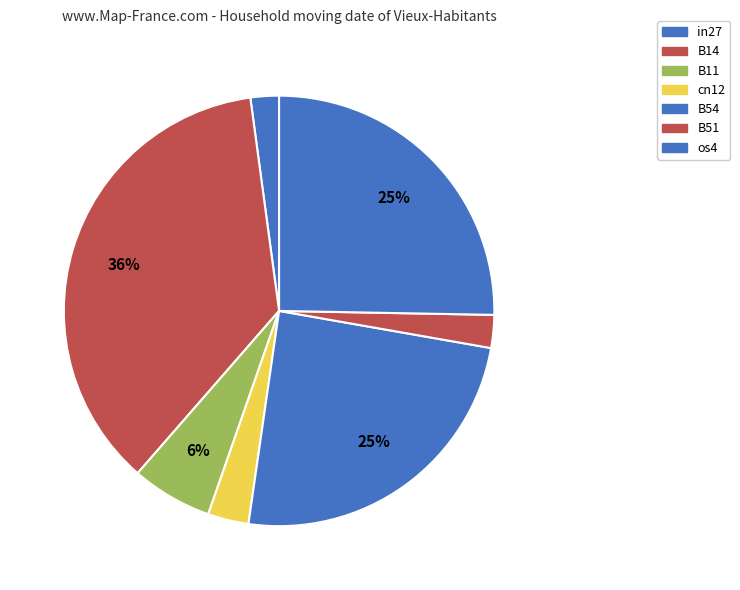

Does B11 represent more than half of the total?

No